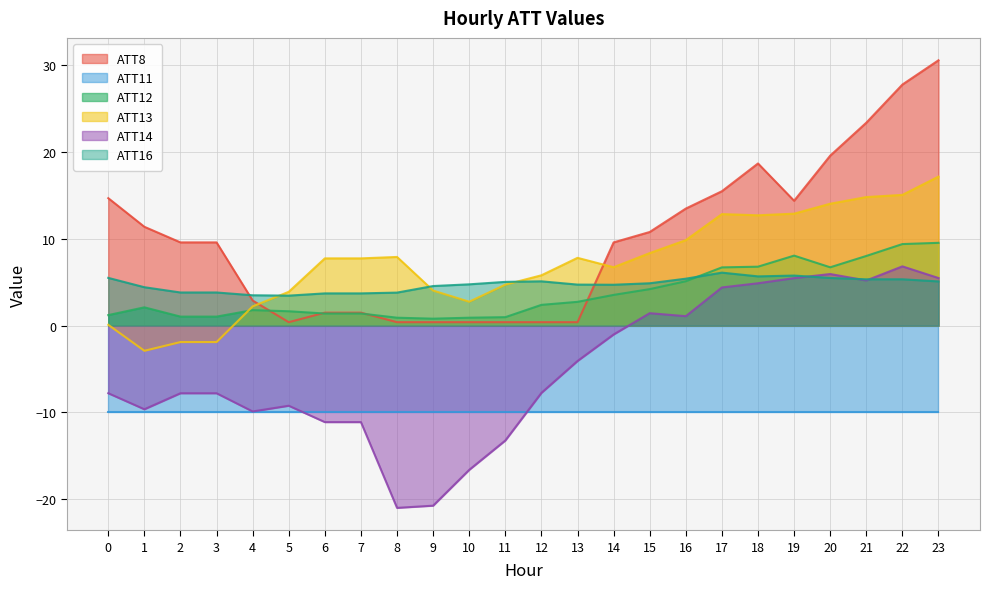

List the labels in order of ATT16 value, largest first.

17, 19, 18, 0, 20, 16, 22, 21, 12, 23, 11, 15, 10, 13, 14, 9, 1, 2, 3, 8, 6, 7, 4, 5